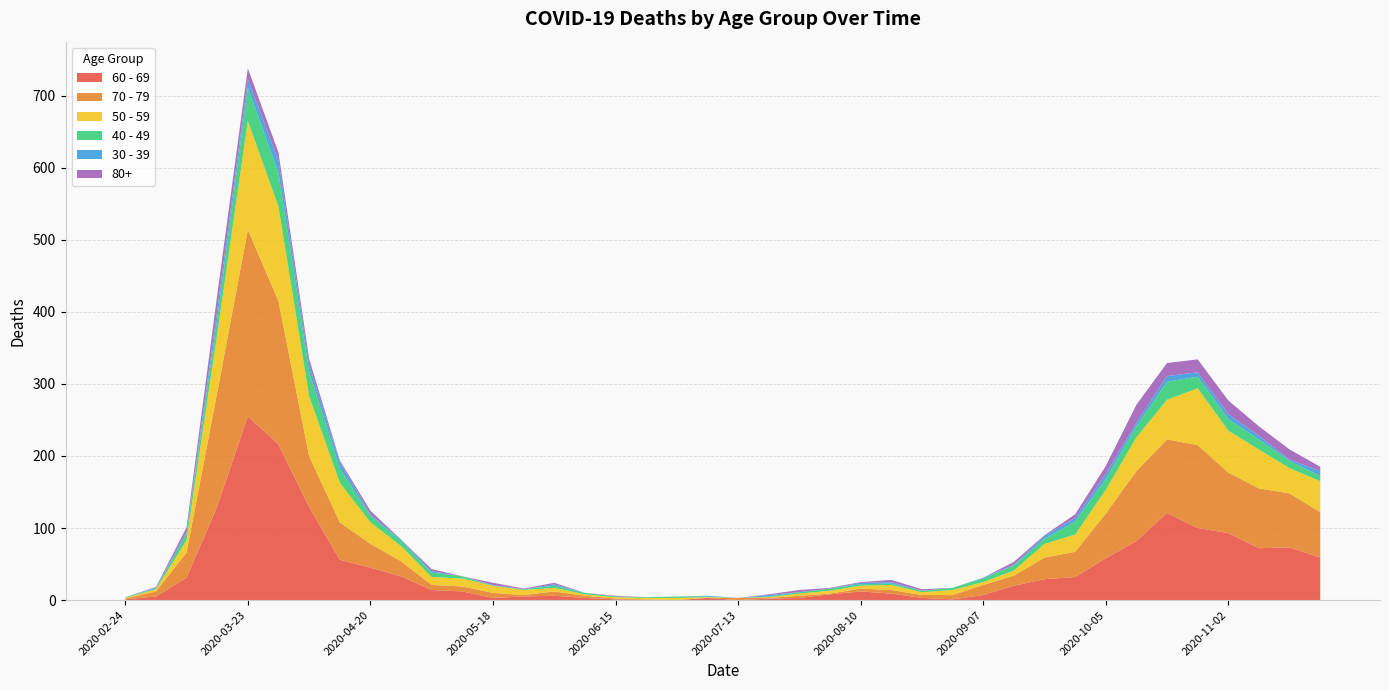

Reading left to right, list all the values displayed in this chart.

60 - 69: 1	5	31	130	255	216	129	56	45	33	14	12	3	5	6	3	1	0	0	3	0	2	3	8	12	9	3	1	7	20	29	32	58	82	121	100	93	72	73	59
70 - 79: 1	7	35	158	259	199	71	52	33	21	7	7	7	2	6	3	1	1	0	0	3	1	3	1	4	5	4	6	14	14	30	35	62	97	102	115	84	83	75	63
50 - 59: 1	3	17	81	151	131	83	55	30	21	11	11	10	7	5	2	2	2	3	1	0	1	3	4	4	7	4	7	4	7	19	24	33	47	55	79	58	54	35	43
40 - 49: 1	1	9	21	46	47	34	20	9	7	6	3	0	1	3	2	1	1	2	1	0	1	2	3	2	2	2	3	5	7	7	18	15	15	25	16	16	14	10	7
30 - 39: 0	1	3	12	12	17	10	9	2	2	2	0	1	0	2	0	0	0	0	1	0	2	0	0	2	2	0	0	1	1	4	5	7	5	8	6	7	5	2	7
80+: 0	1	6	21	15	11	8	2	5	0	3	0	3	1	2	0	1	0	0	0	0	1	3	1	1	3	2	0	0	4	1	5	11	25	18	18	19	13	14	6